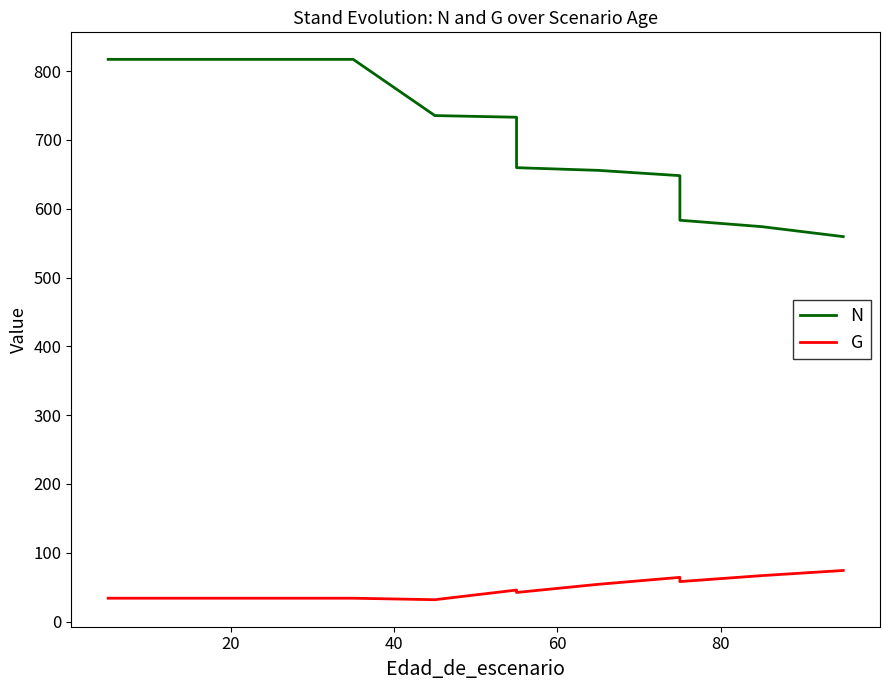

What is the average value of the G series?

45.8